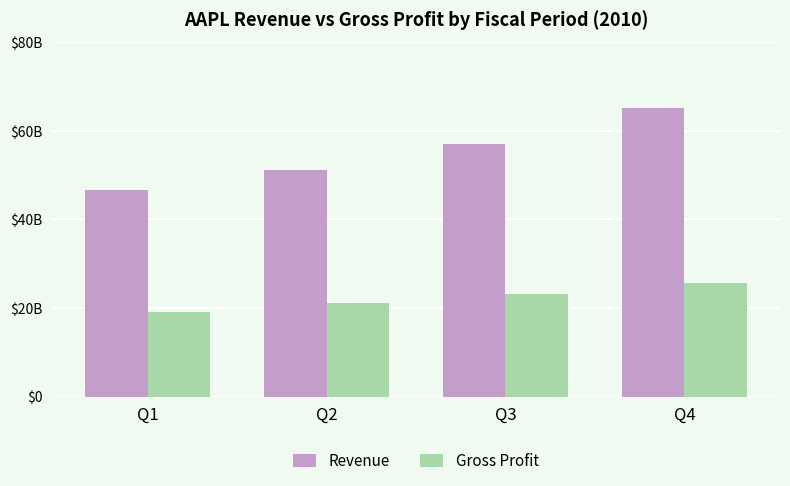

What is the average value of the Gross Profit series?

22302750000